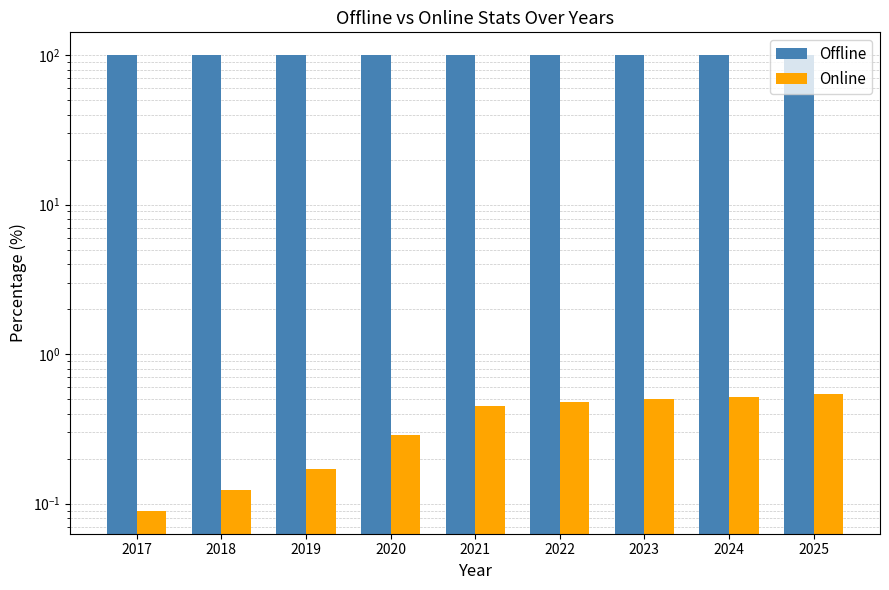

At which label does Online reach its minimum?

2017